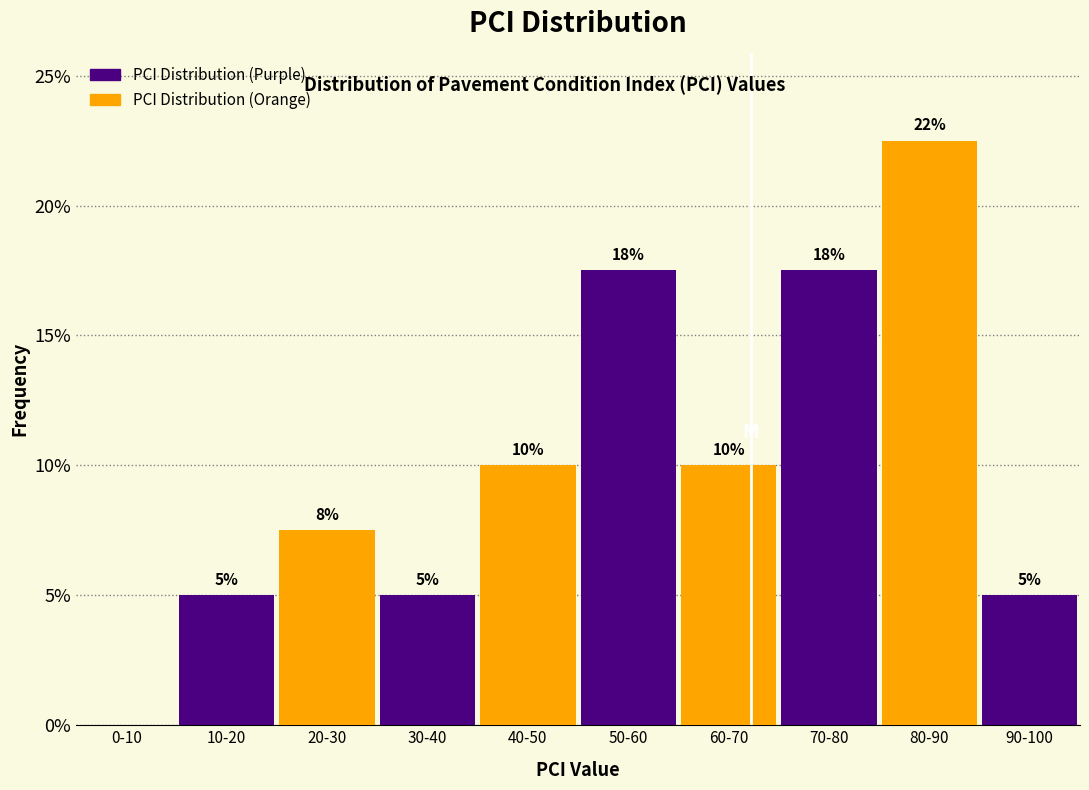

Read the value at 20-30.

7.5